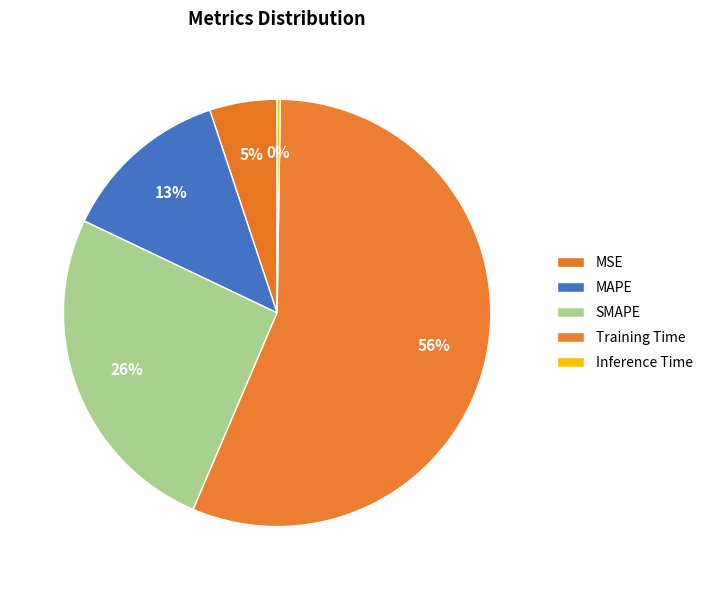

Rank the categories by value from lowest to highest.

Inference Time, MSE, MAPE, SMAPE, Training Time